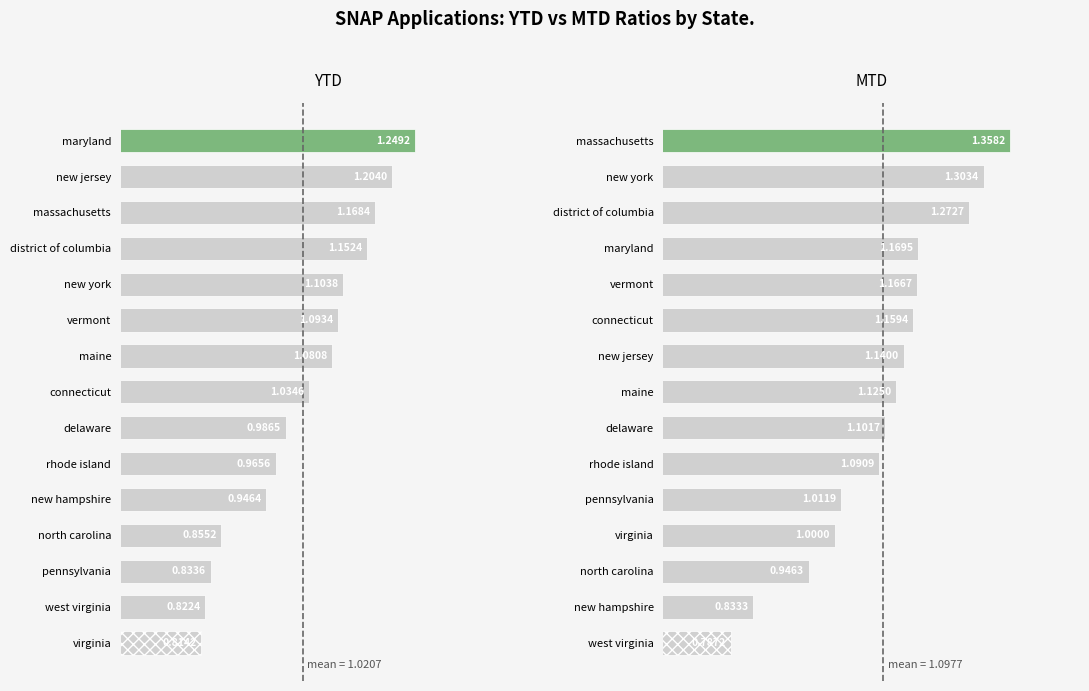

Reading right to left, extract all data points from this chart.

YTD: west virginia=0.8	virginia=0.8	vermont=1.1	rhode island=1.0	pennsylvania=0.8	north carolina=0.9	new york=1.1	new jersey=1.2	new hampshire=0.9	massachusetts=1.2	maryland=1.2	maine=1.1	district of columbia=1.2	delaware=1.0	connecticut=1.0
MTD: west virginia=0.8	virginia=1.0	vermont=1.2	rhode island=1.1	pennsylvania=1.0	north carolina=0.9	new york=1.3	new jersey=1.1	new hampshire=0.8	massachusetts=1.4	maryland=1.2	maine=1.1	district of columbia=1.3	delaware=1.1	connecticut=1.2